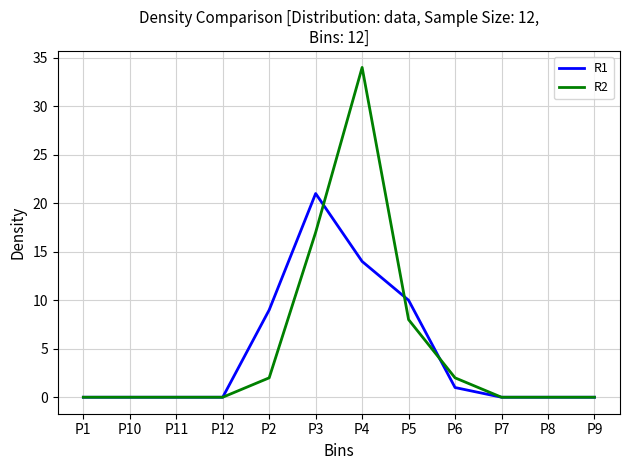

Is it true that R2 equals 3 at P5?

False